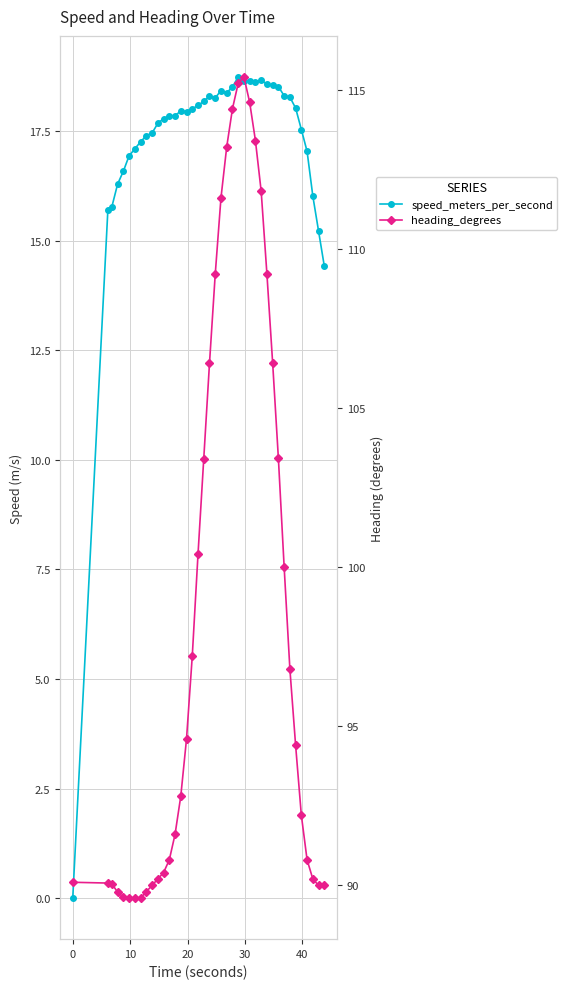

List the series in order of their peak value, highest first.

heading_degrees, speed_meters_per_second